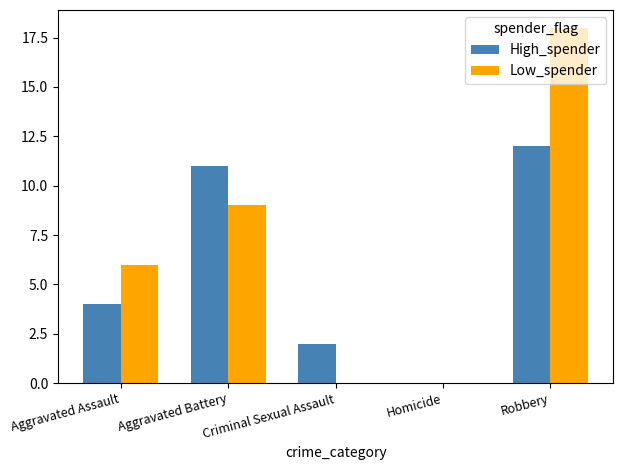

The Low_spender series shows 29 at Robbery. True or false?

False